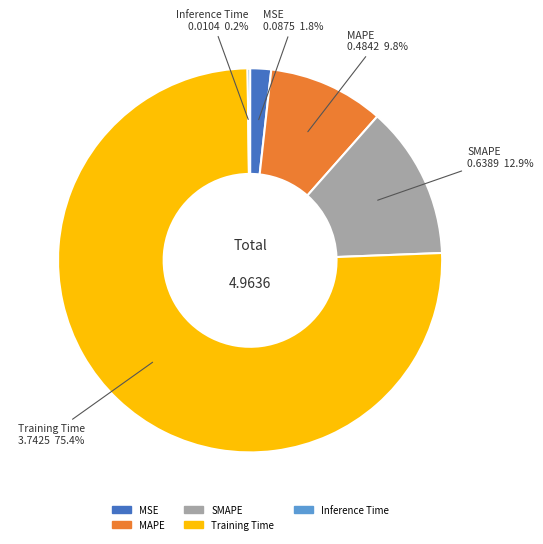

What portion of the pie excludes MAPE?

90.2%